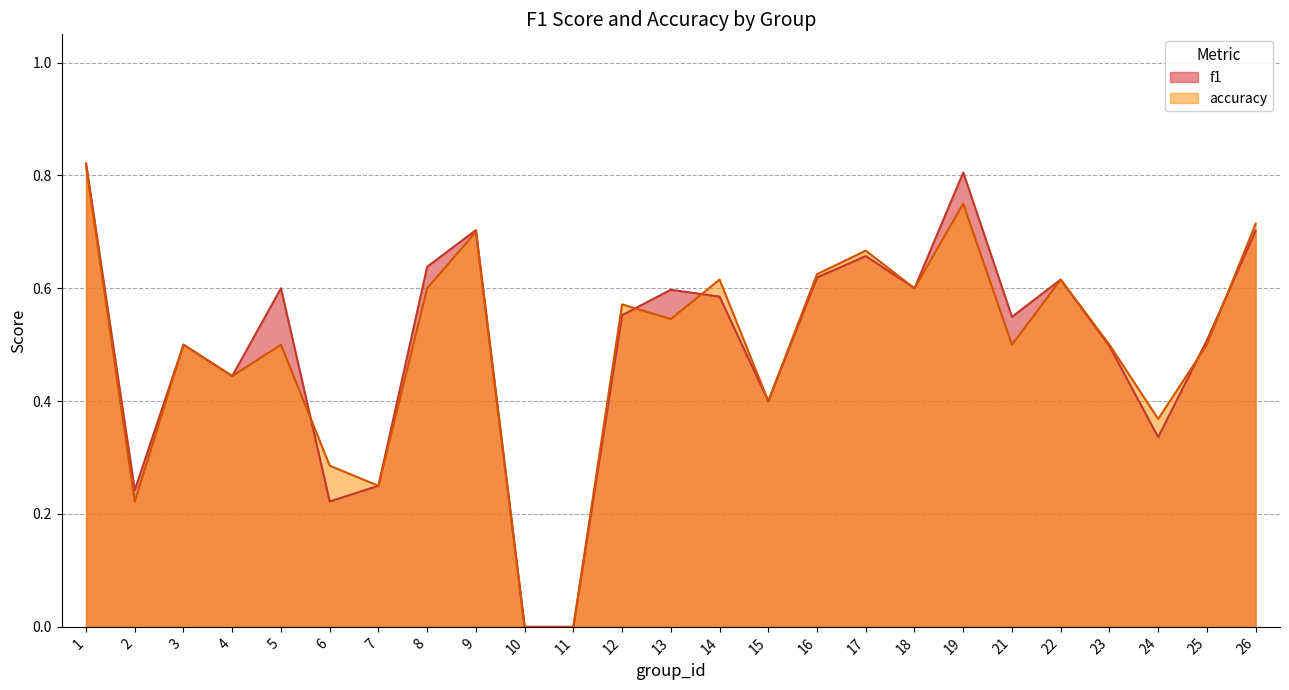

What is the greatest value displayed?

0.8